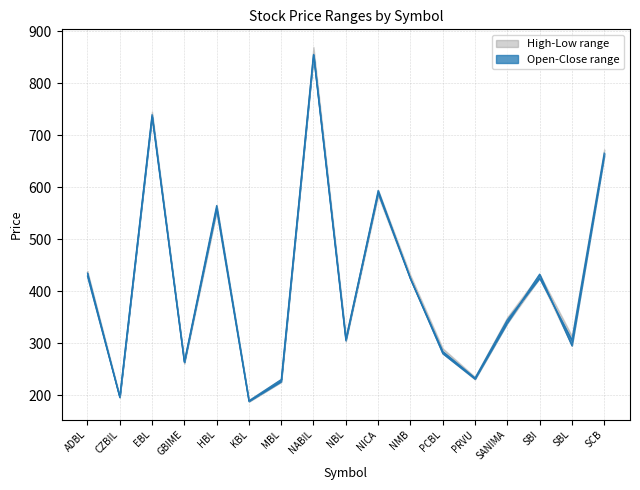

In High, how many points are higher than both neighbors (excluding endpoints)?

5